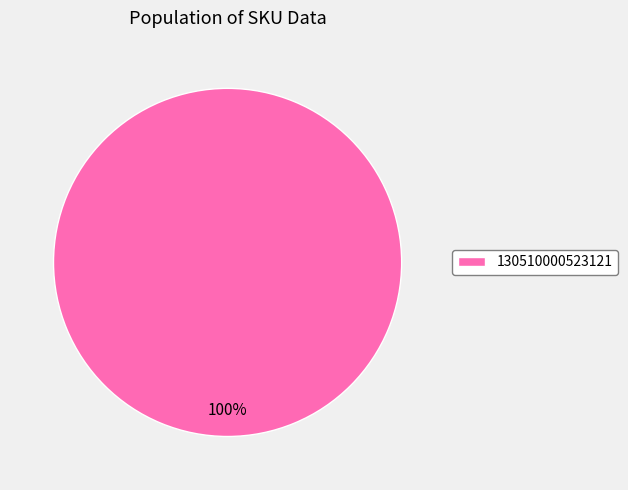

To the nearest percent, what percentage of the pie is 130510000523121?

100%